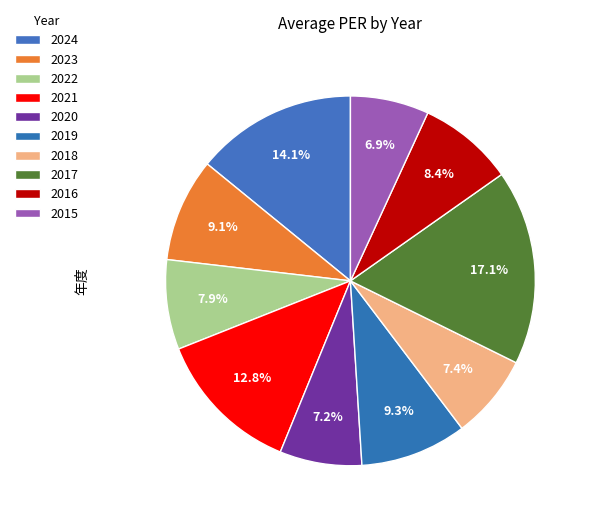

Which has a higher value, 2018 or 2024?

2024